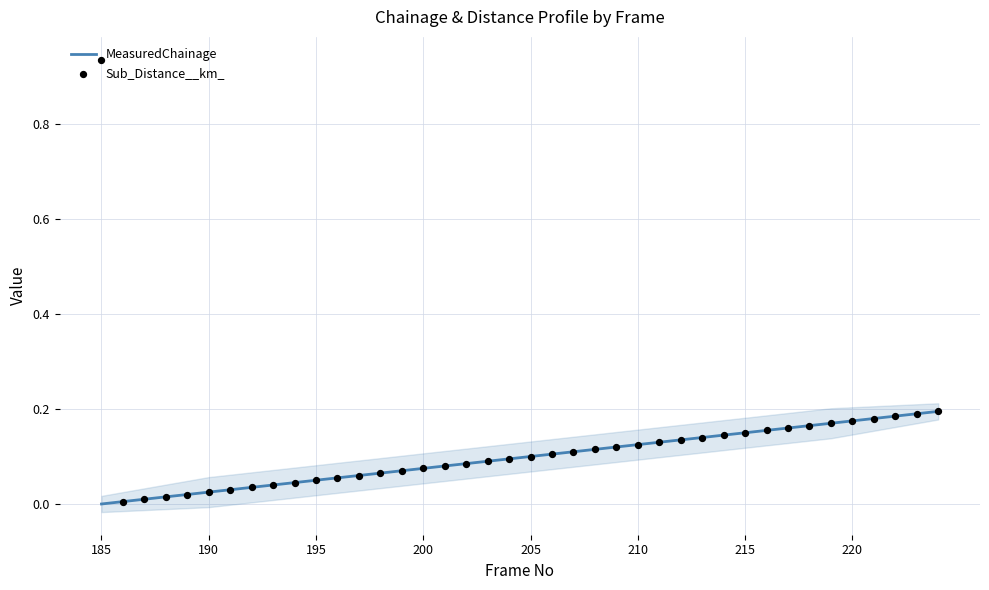

At which category is the sum across all series the highest?

185